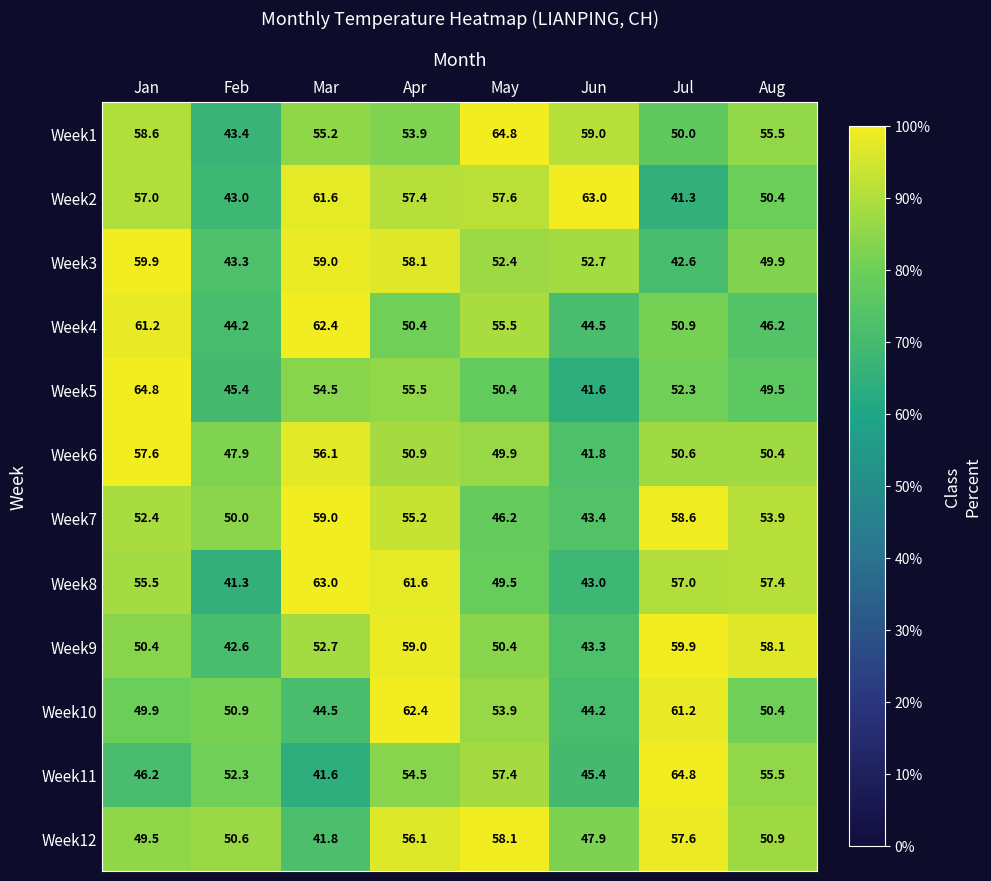

At which label is Week6 closest to 49?

May